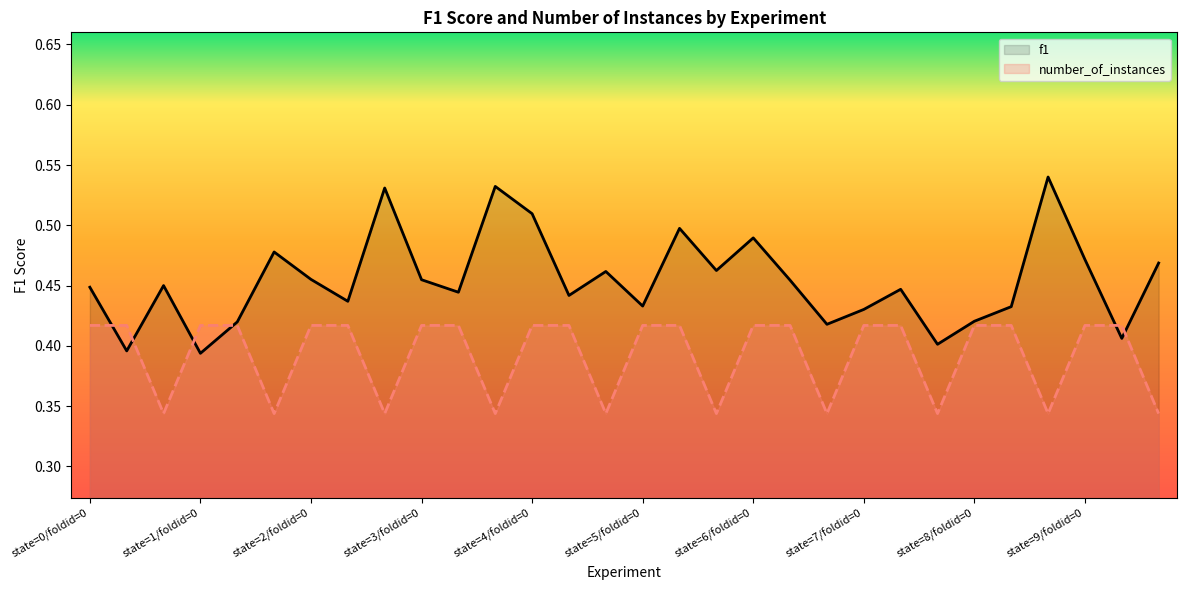

List the series in order of their peak value, highest first.

f1, number_of_instances